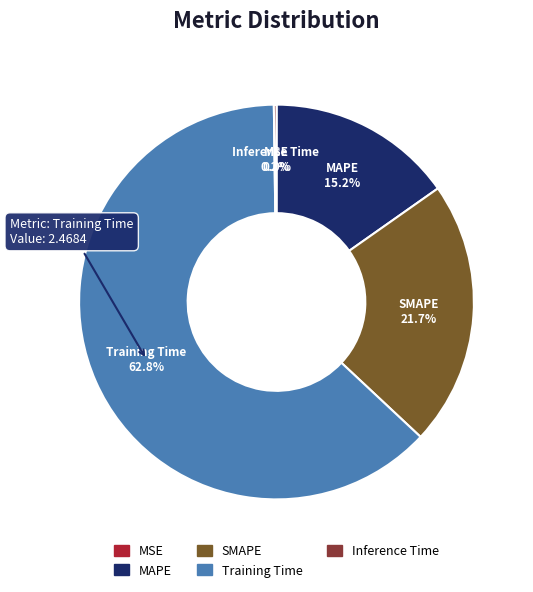

To the nearest percent, what is the difference between the largest and smallest slice percentages?

63%